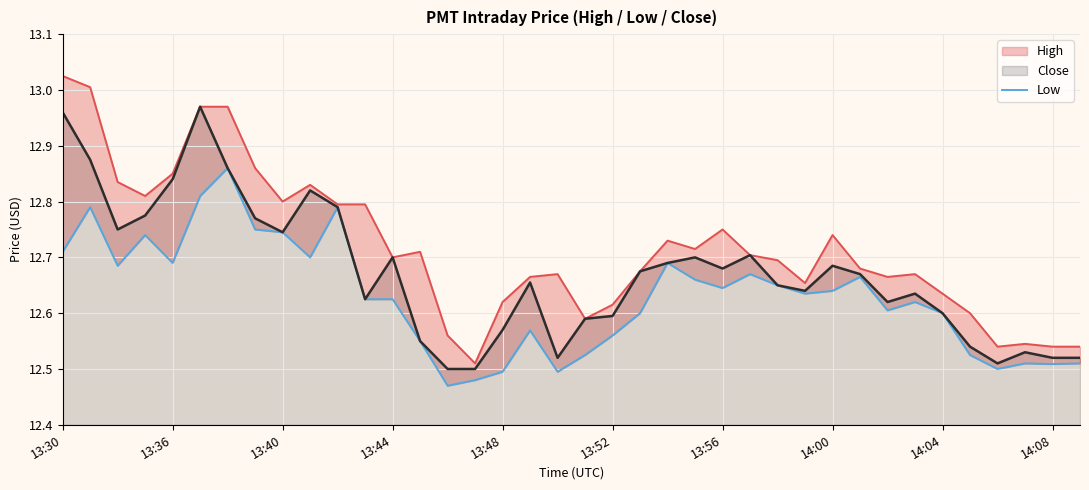

What is the sum of all High values?

483.3